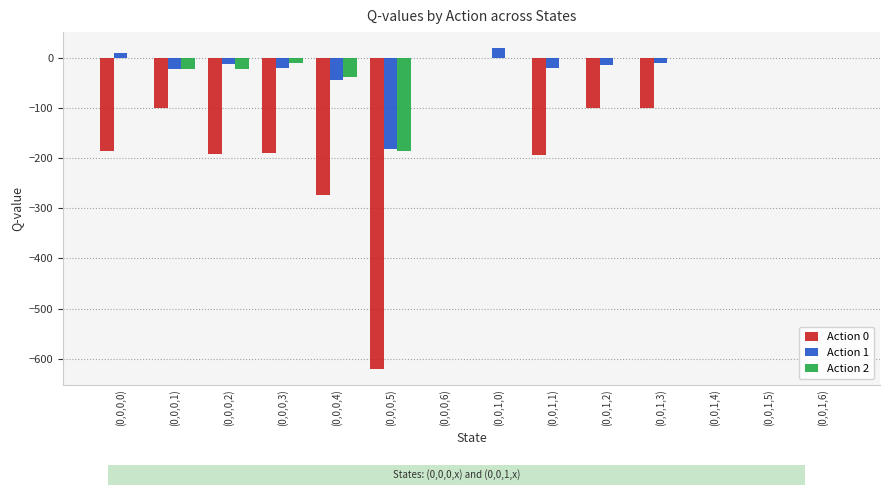

What is the maximum value shown in the chart?

20.0